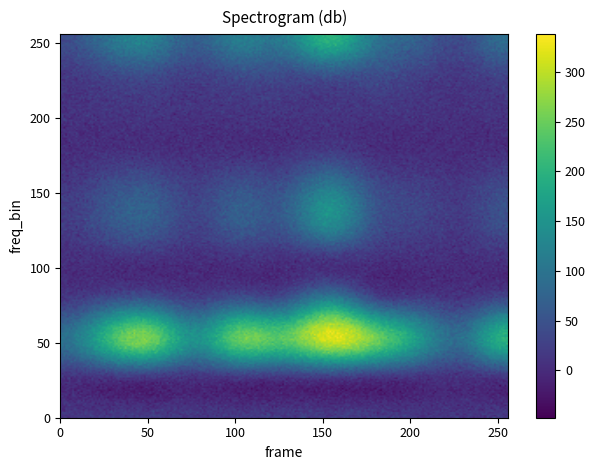

Count the number of categories in the chart.

11